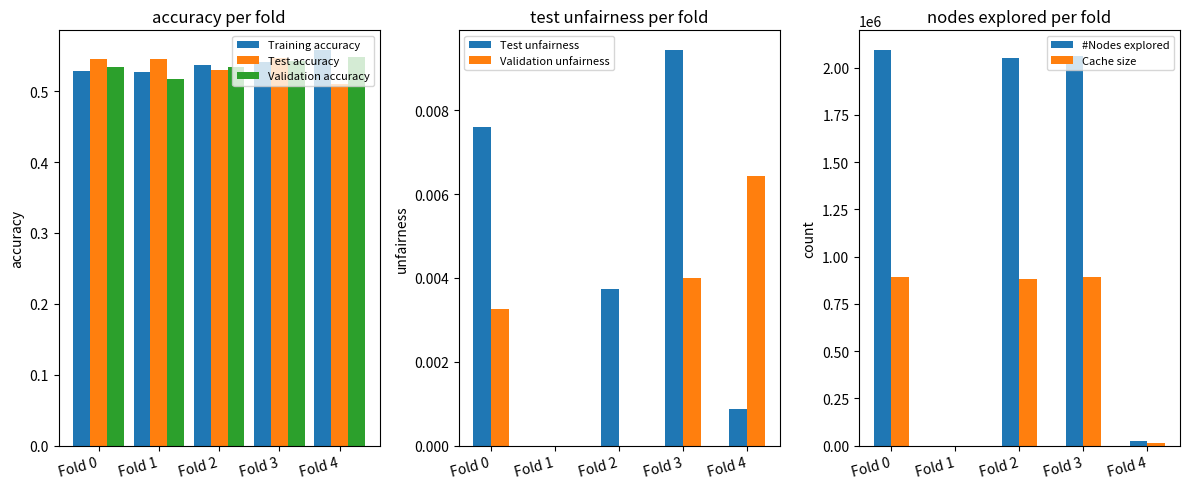

Which category has the lowest value in the Validation accuracy series?

Fold 1